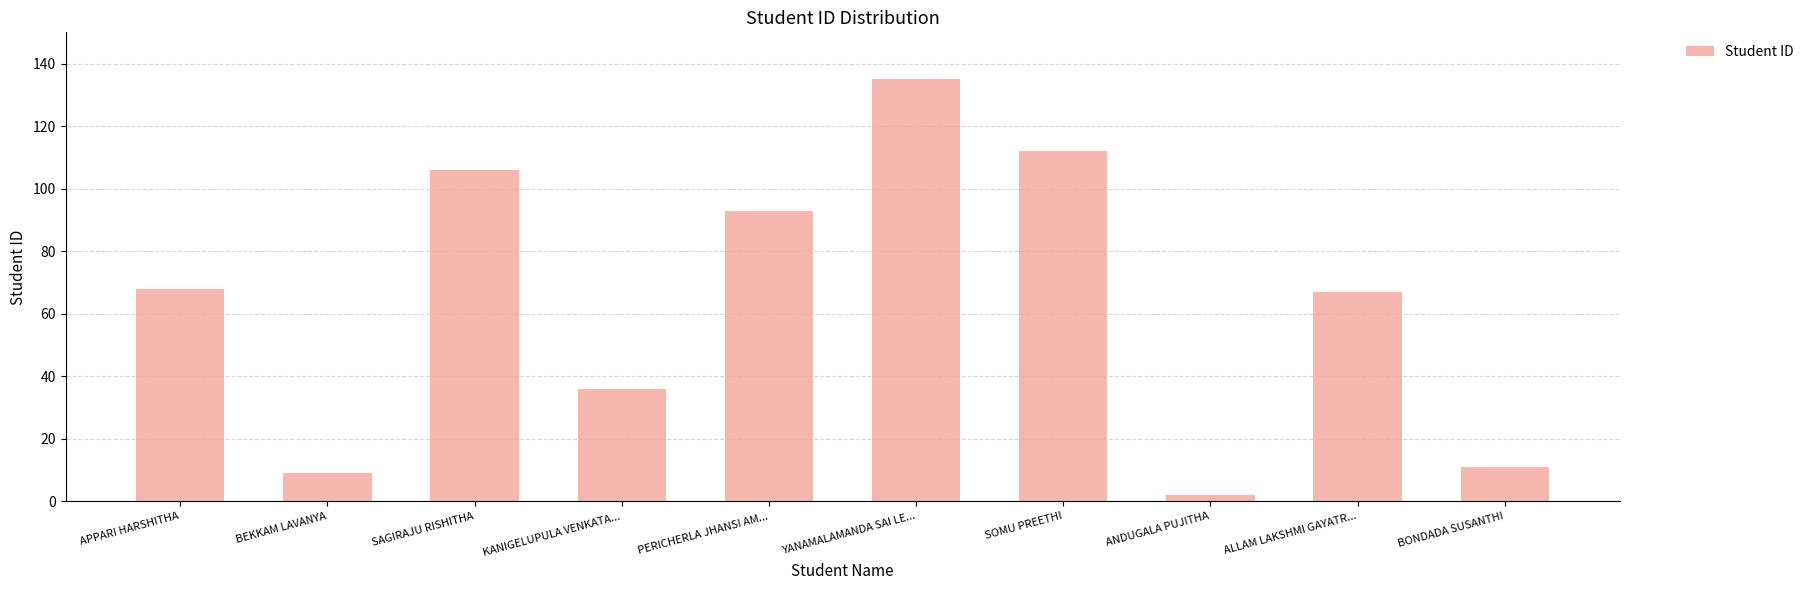

Read the value at KANIGELUPULA VENKATA..., to the nearest 50.

50